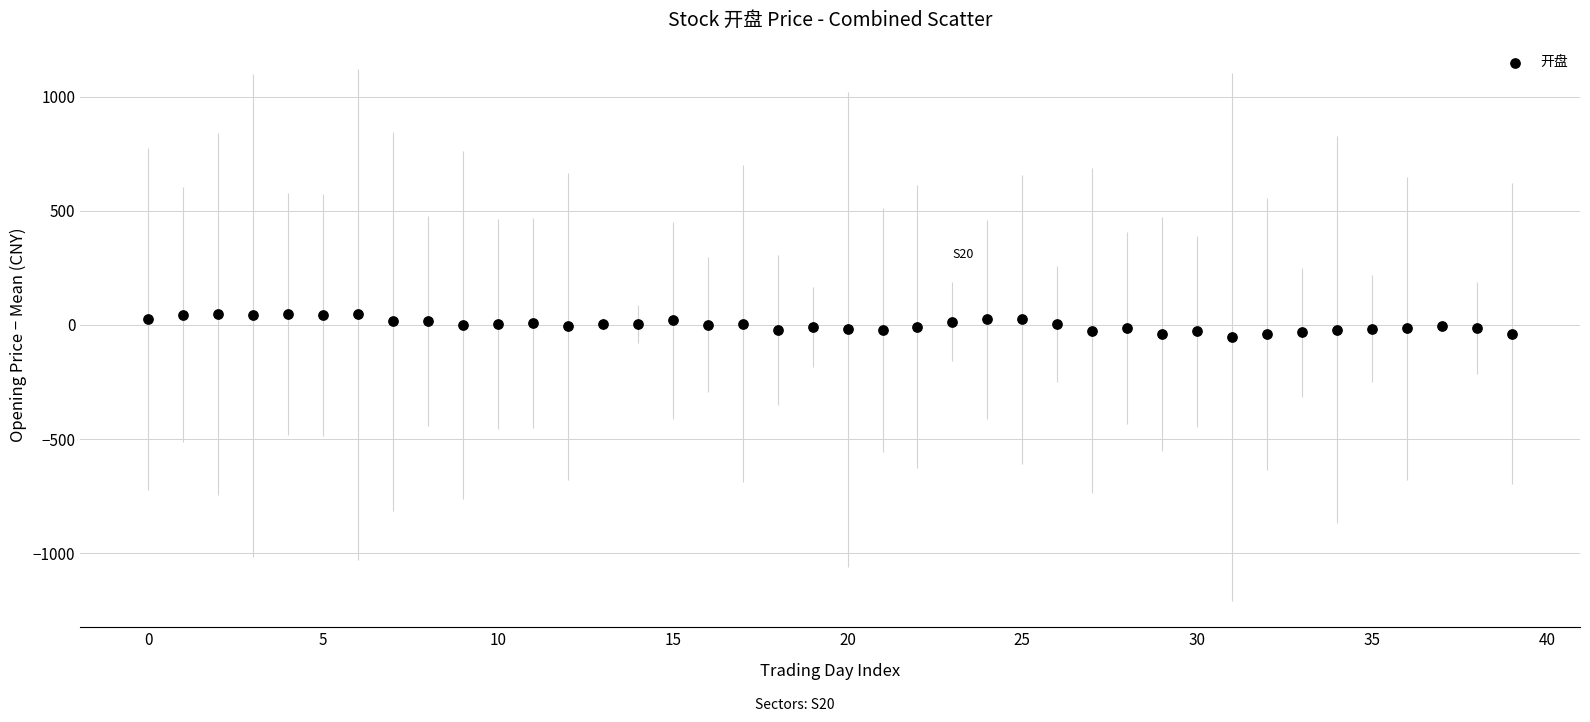

What is the range of Y values (max minus min)?

100.8